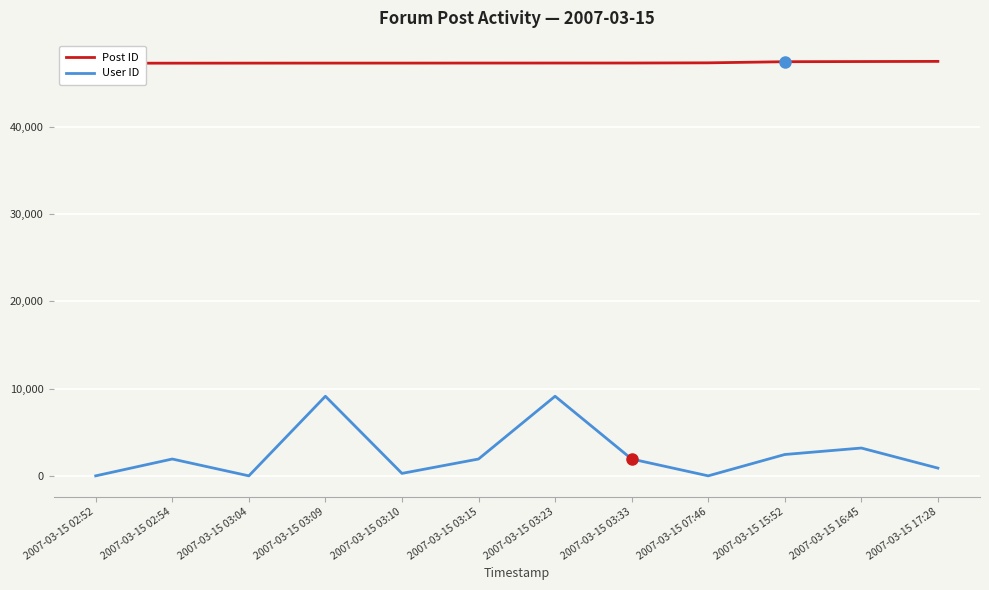

At which category is the sum across all series the highest?

2007-03-15 03:23